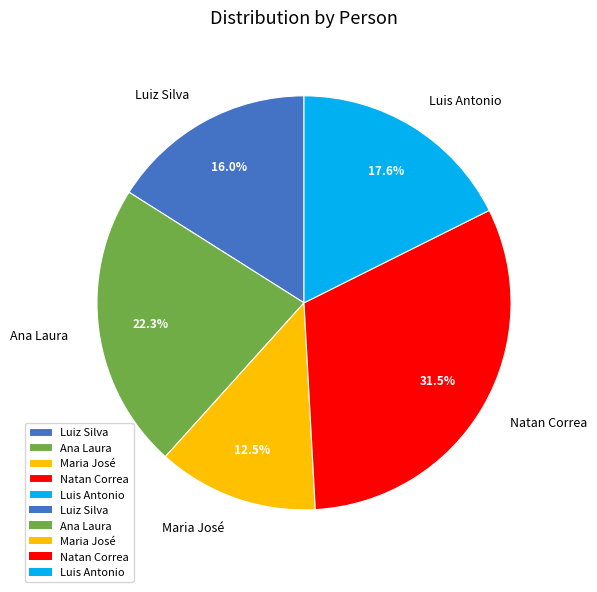

True or false: Luiz Silva accounts for 9% of the total.

False